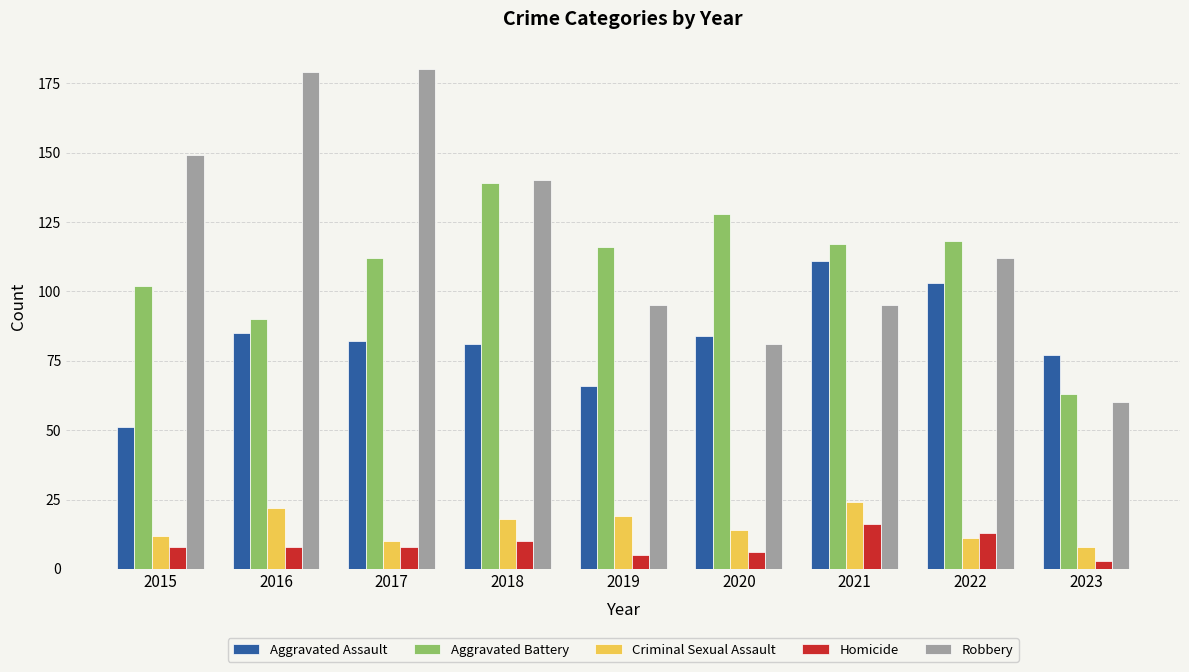

Read the Robbery value at 2019.

95